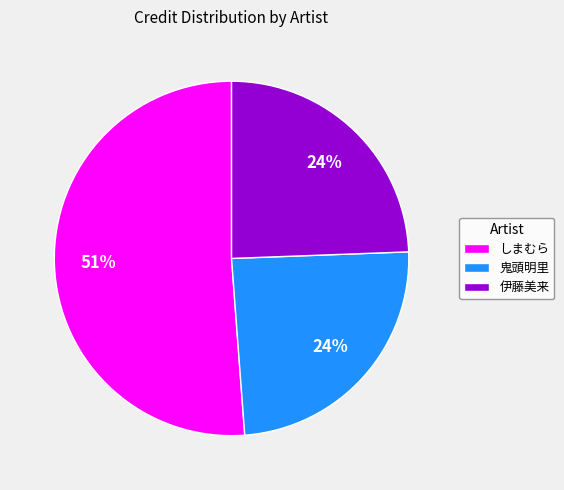

What percentage is the 鬼頭明里 slice, to the nearest percent?

24%